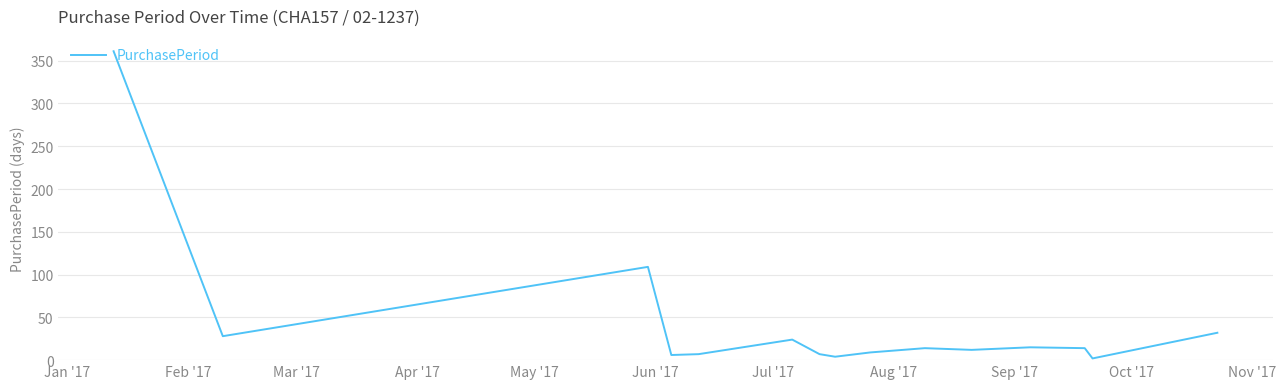

What is the label of the 15th point from the right?

Jan '17